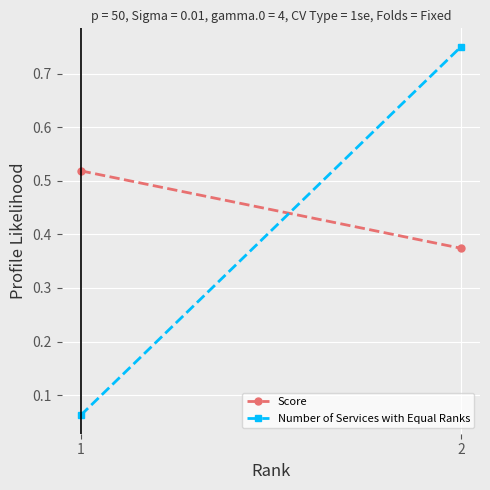

Reading left to right, transcribe all the data shown in this chart.

Score: 1=0.5	2=0.4
Number of Services with Equal Ranks: 1=0.1	2=0.8